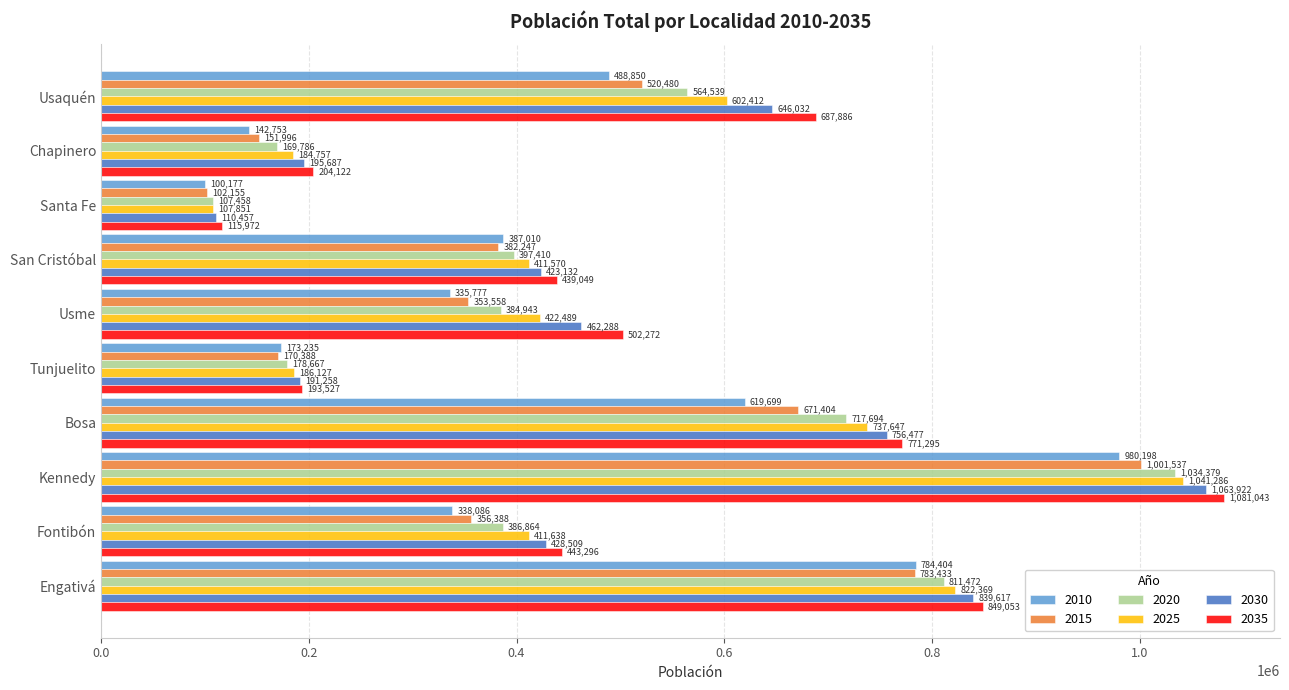

Count the number of data series in this chart.

6